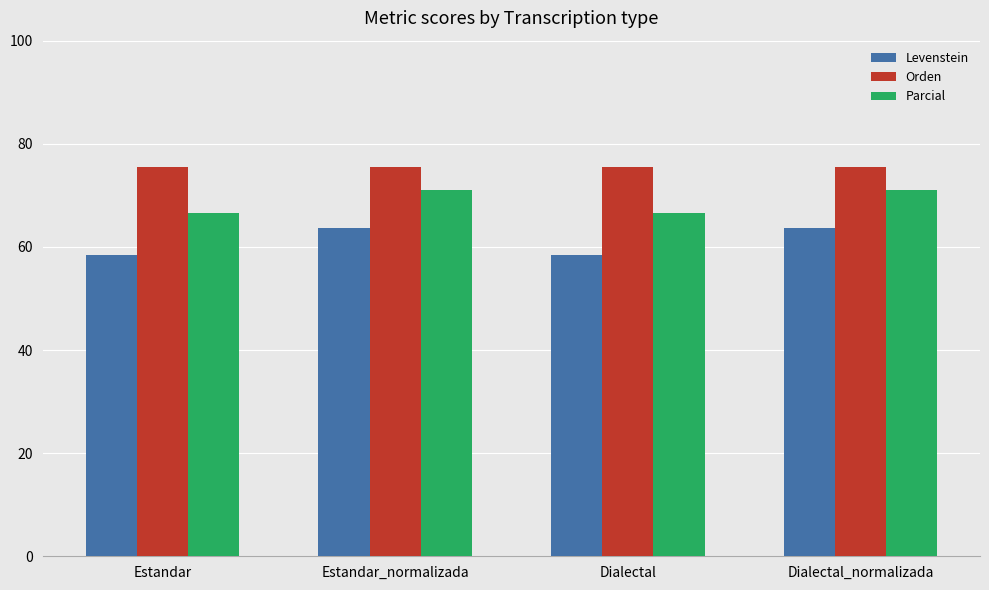

True or false: Parcial has a value of 66.7 at Estandar.

True